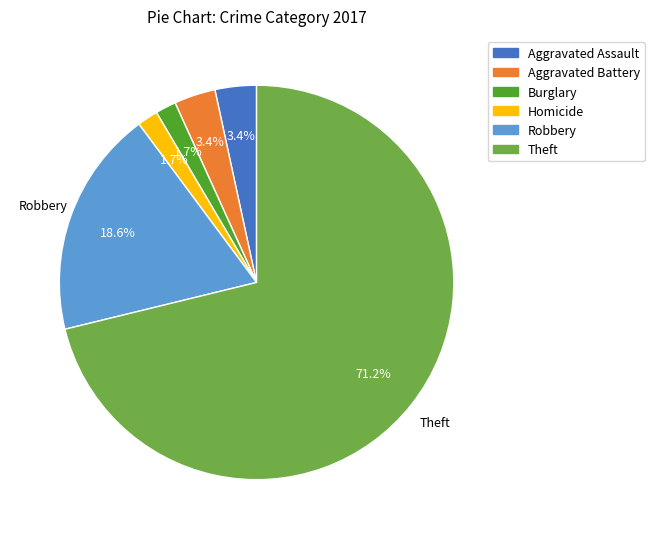

Which category has the biggest portion of the pie?

Theft